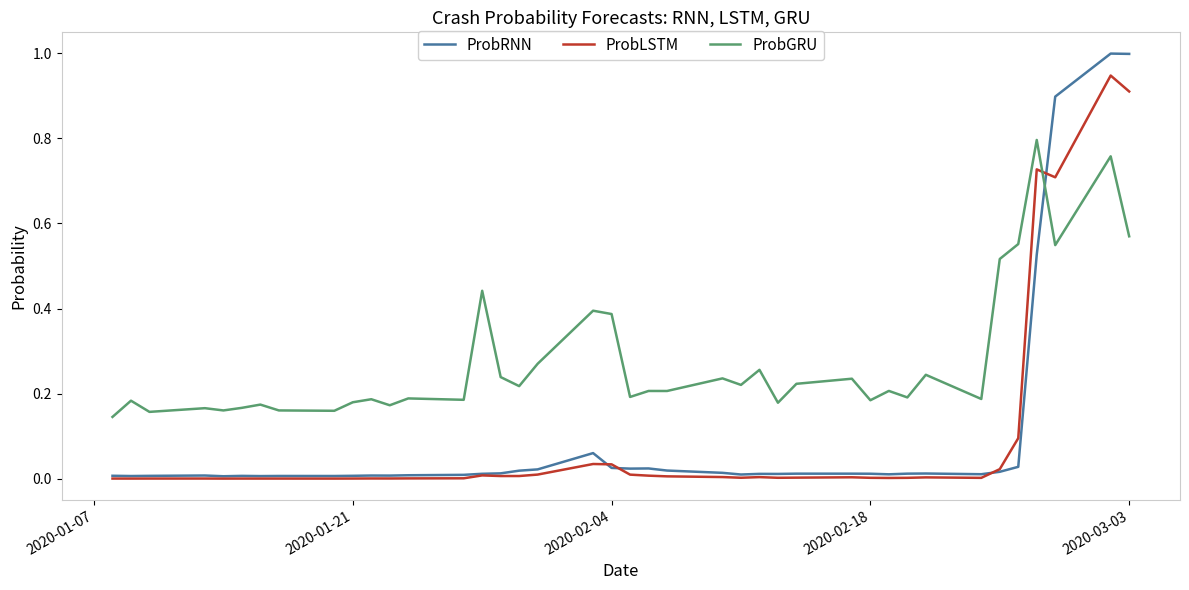

Which series has the largest total across all categories?

ProbGRU